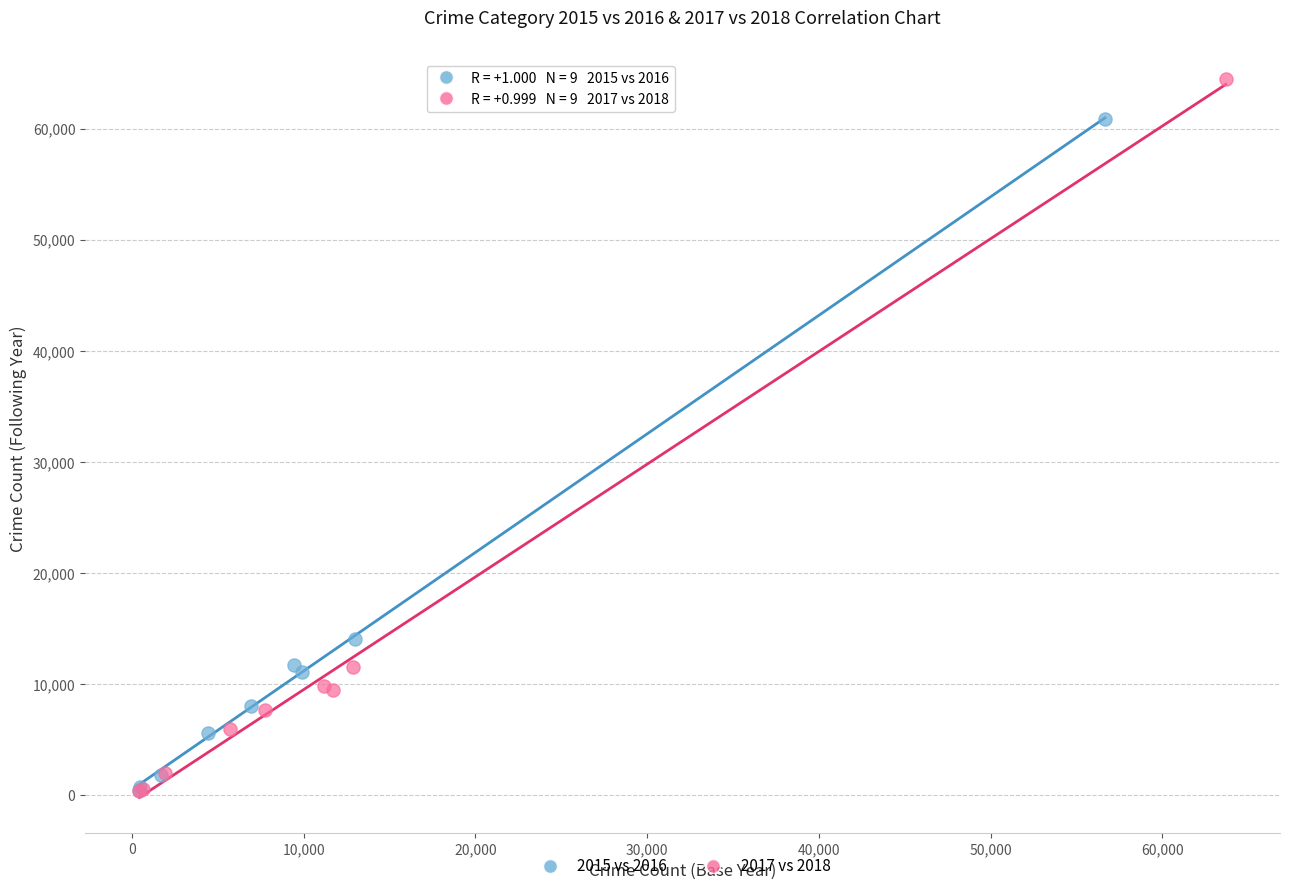

Which series has the largest Y range (max minus min)?

2017 vs 2018